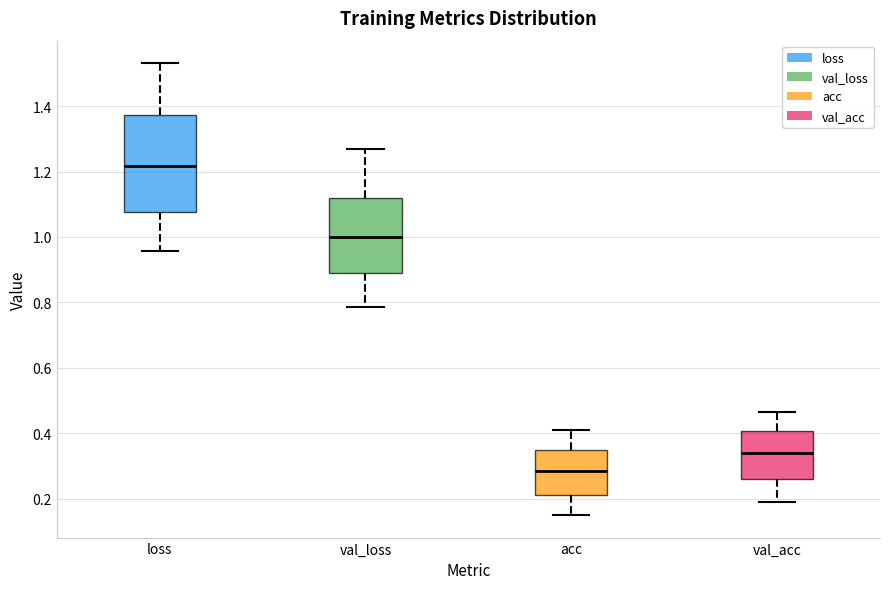

Where is the upper edge of the box for val_acc on the y-axis? The values are not printed on the chart, so give them approximately, as read against the axis.

0.40